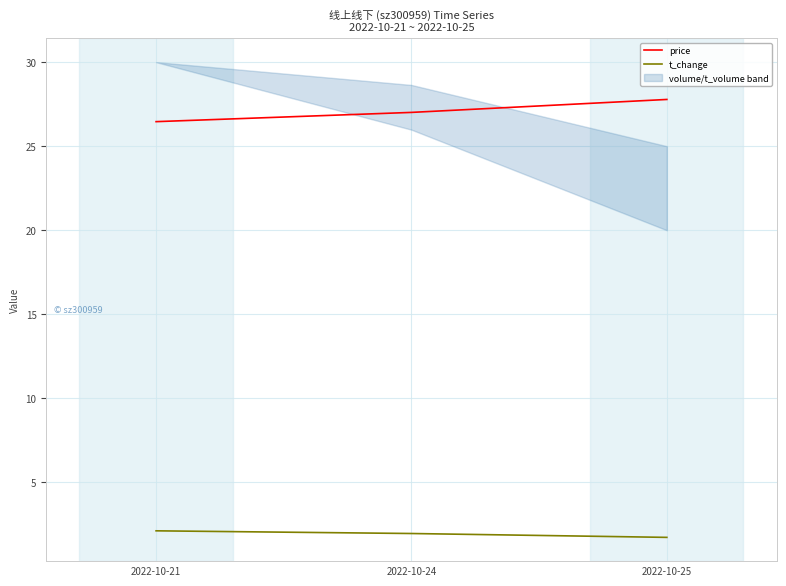

What is the difference between the maximum and minimum values in the price series?

1.3